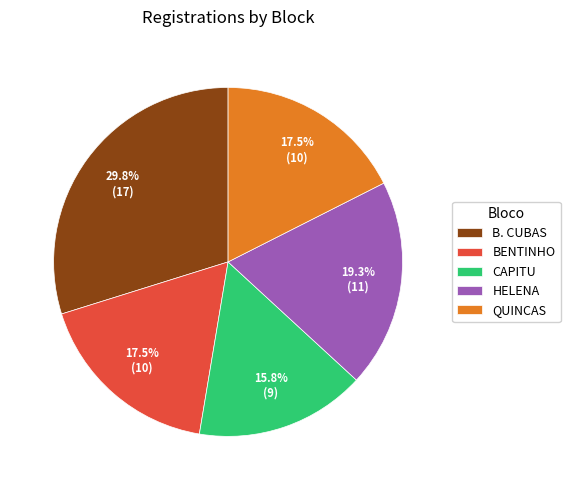

Combined, do BENTINHO and HELENA account for over 50%?

No